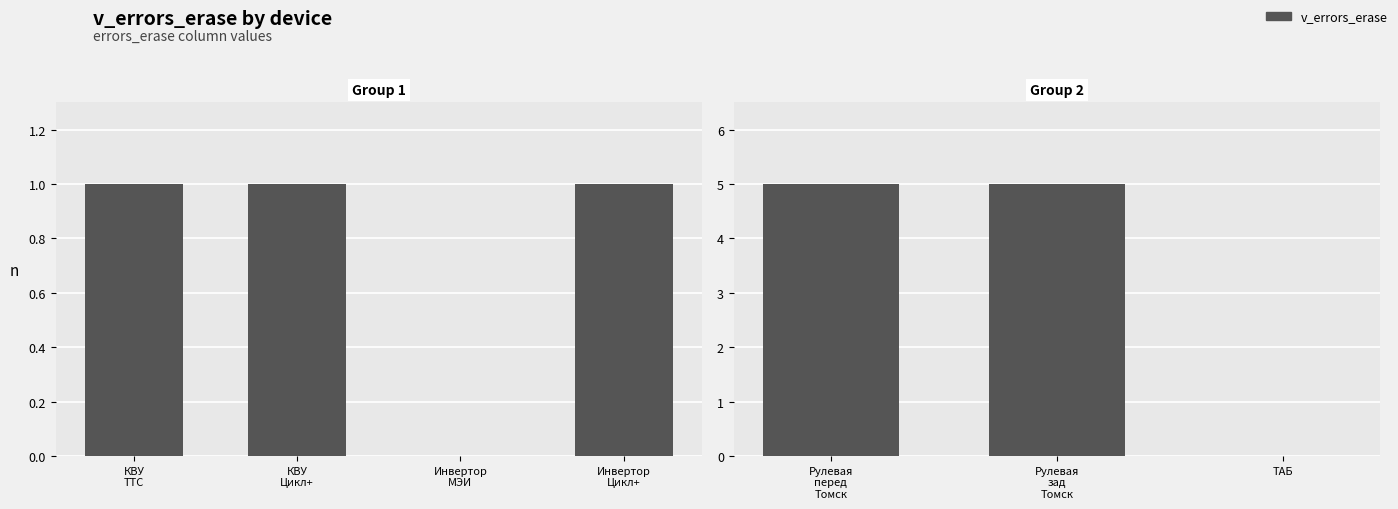

What is the value of the 5th bar from the left?

5